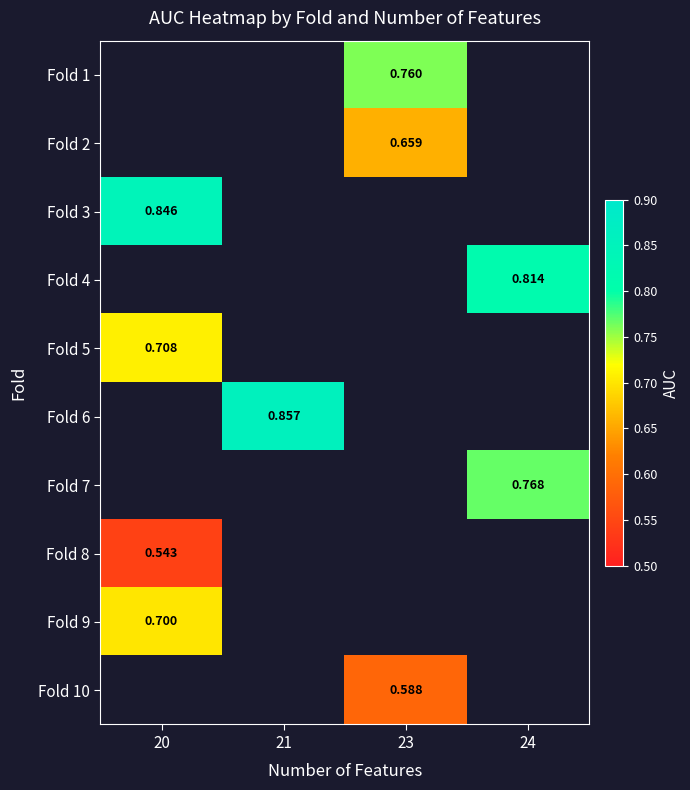

How many categories are shown in the chart?

4